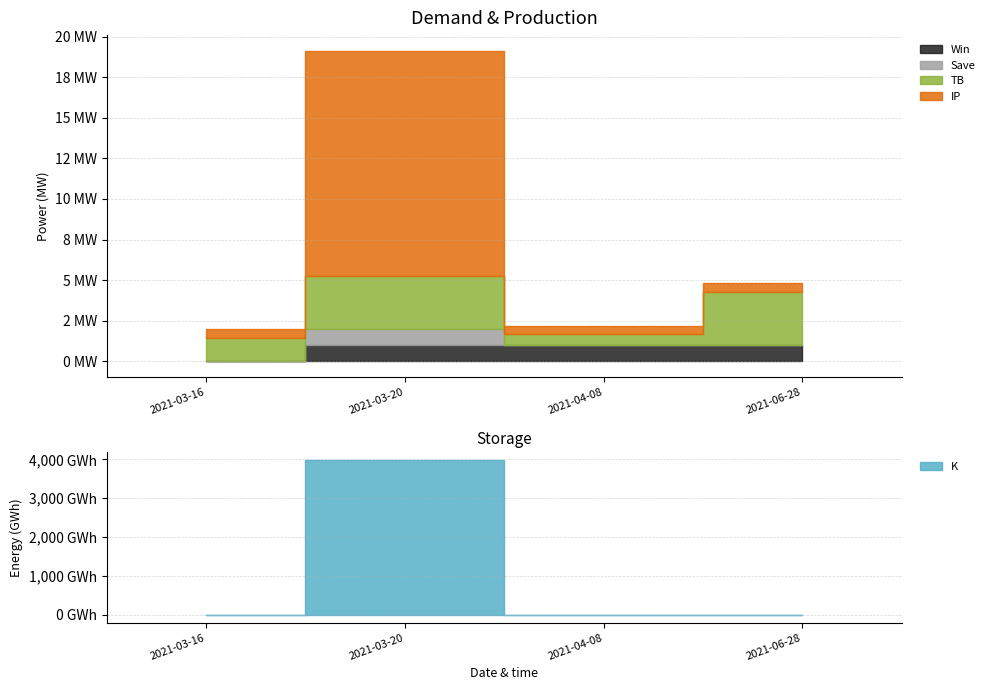

Reading left to right, transcribe all the data shown in this chart.

TB: 2021-03-16=1.4	2021-03-20=3.3	2021-04-08=0.7	2021-06-28=3.3
K: 2021-03-16=0.1	2021-03-20=3993.3	2021-04-08=0.1	2021-06-28=3.2
IP: 2021-03-16=0.5	2021-03-20=13.9	2021-04-08=0.5	2021-06-28=0.5
Win: 2021-03-16=0.0	2021-03-20=1.0	2021-04-08=1.0	2021-06-28=1.0
Save: 2021-03-16=0.0	2021-03-20=1.0	2021-04-08=0.0	2021-06-28=0.0